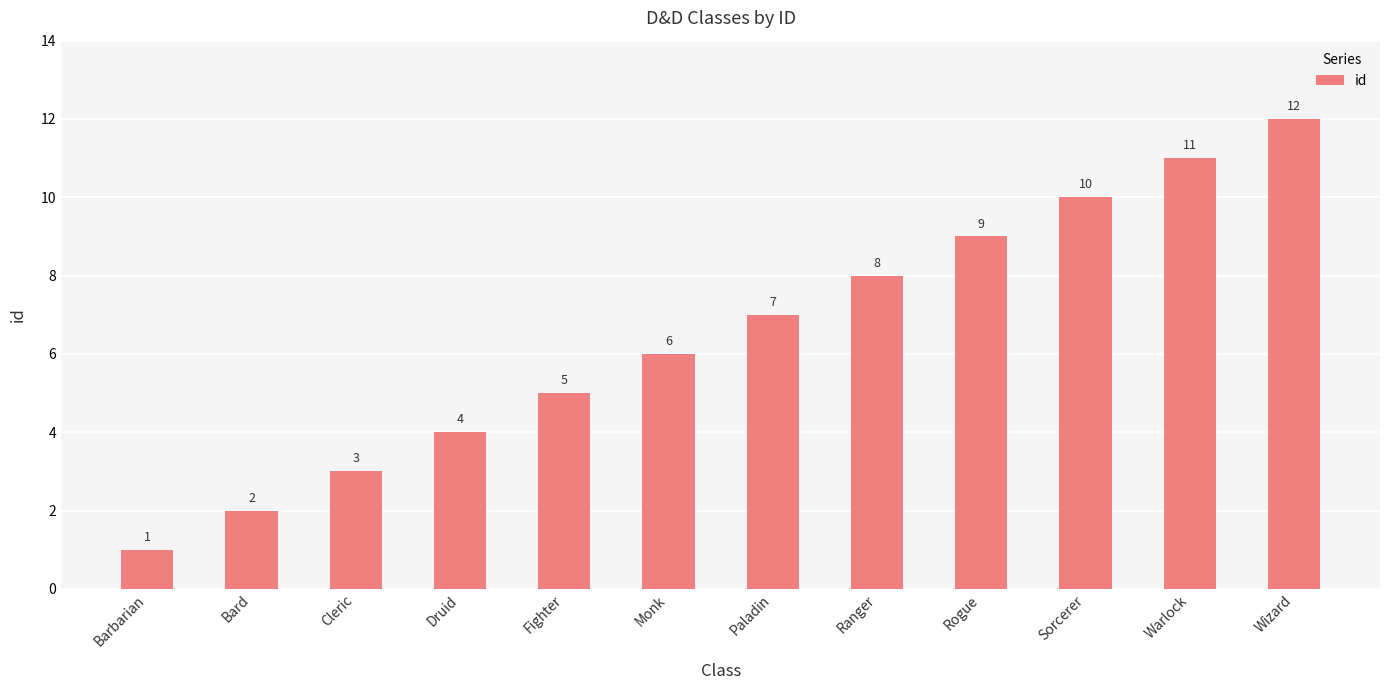

Does the chart contain any negative values?

No